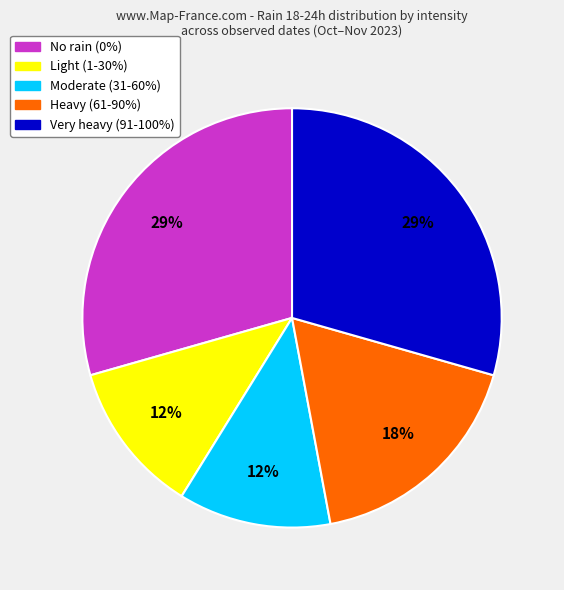

Is there any slice that represents more than half of the pie?

No